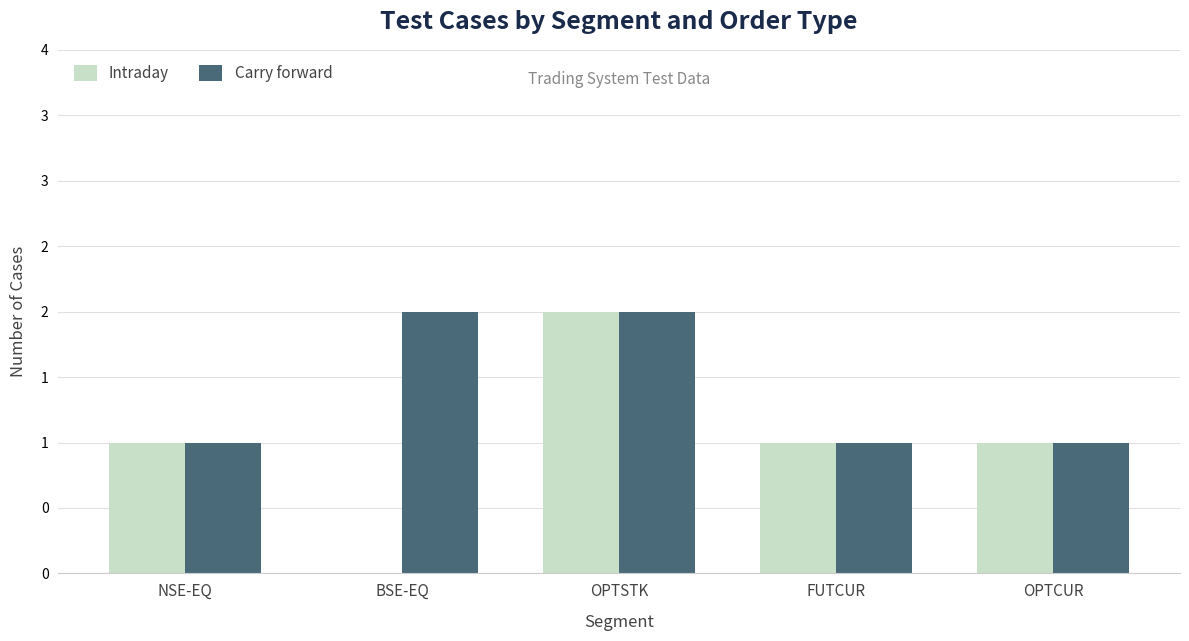

What is the label of the 5th bar from the right?

NSE-EQ